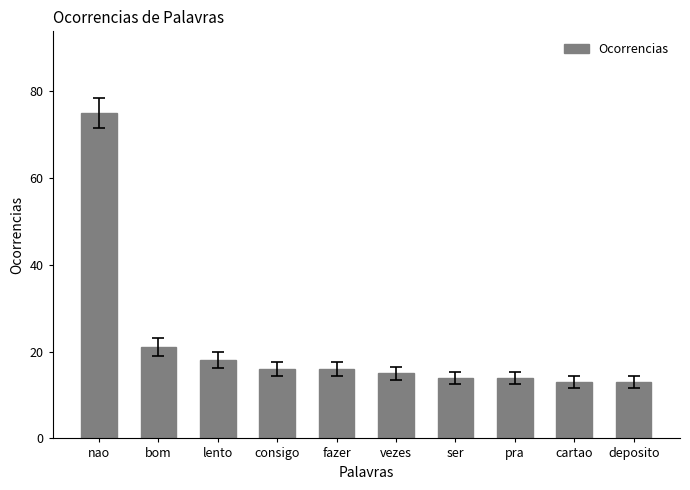

What is the approximate value at fazer?

16